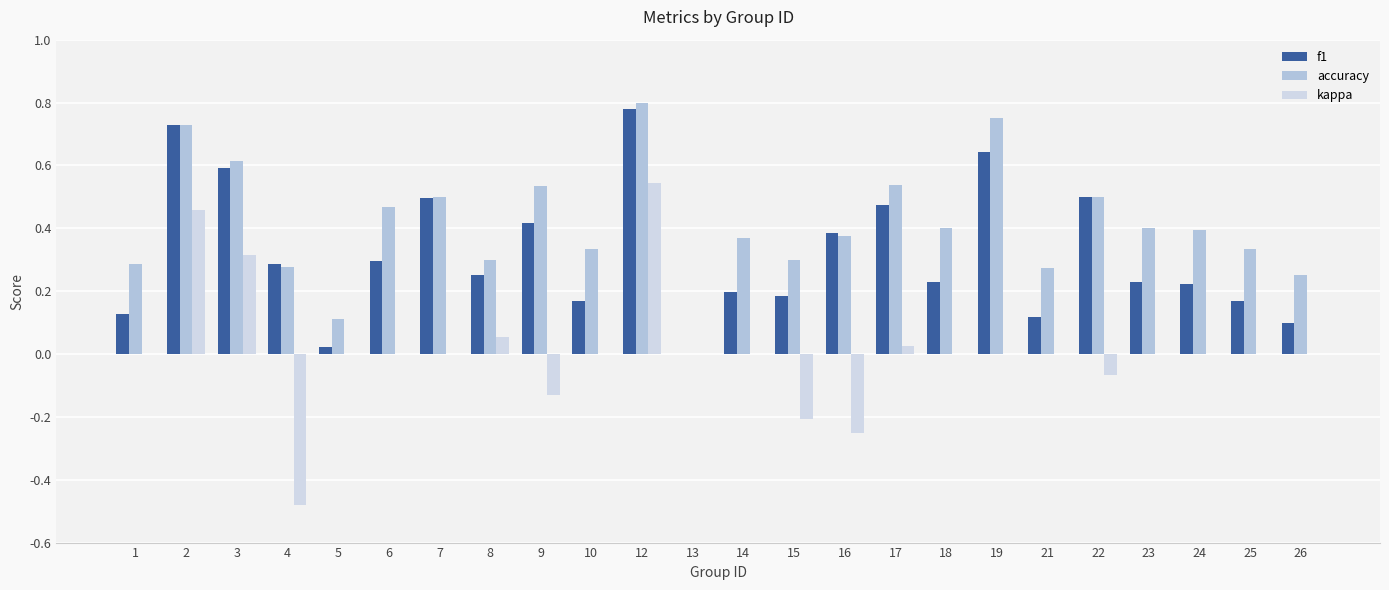

Which series has the widest spread of values?

kappa